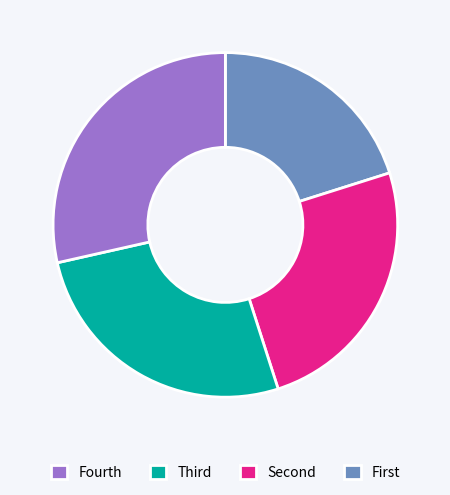

Is there any slice that represents more than half of the pie?

No